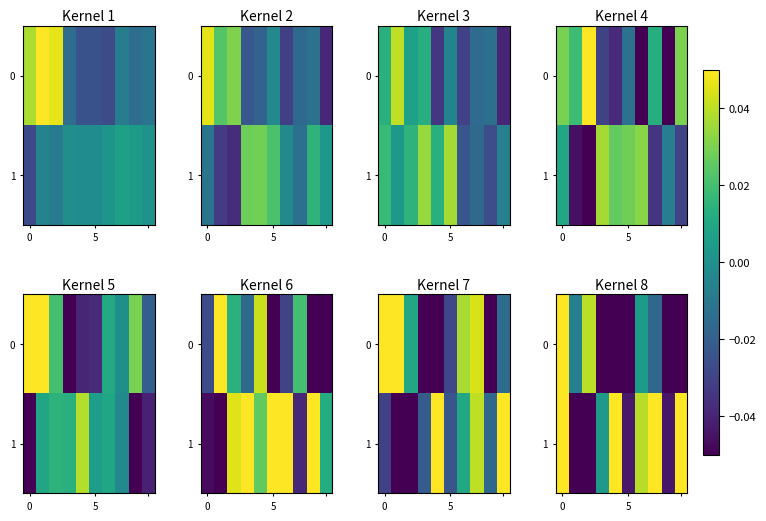

What is the minimum value shown in the chart?

-0.1